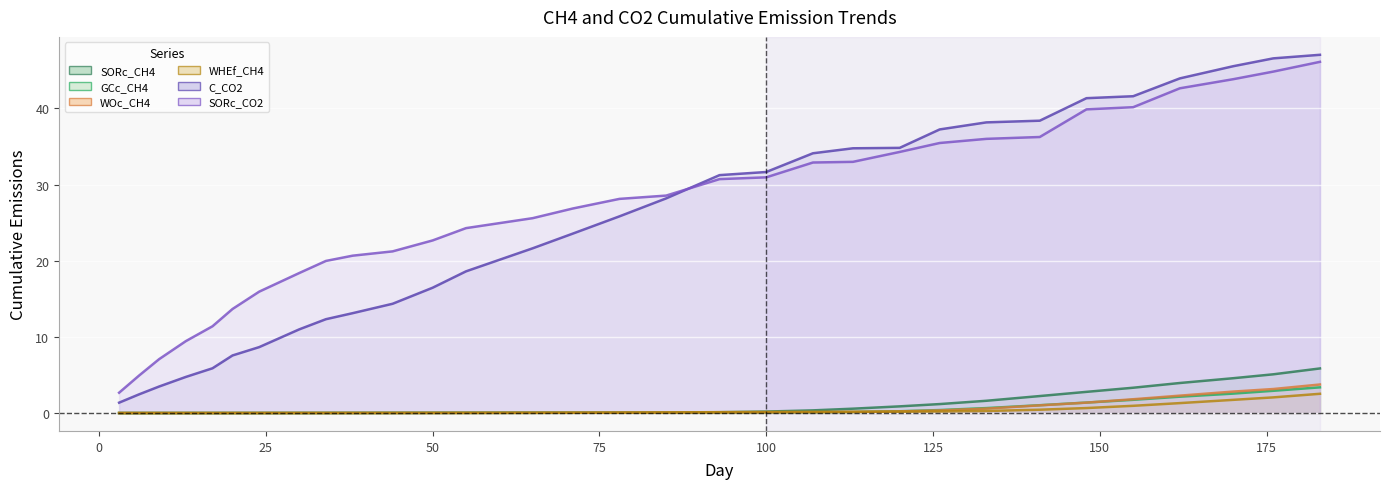

What are all the series names shown in the legend?

SORc_CH4, GCc_CH4, WOc_CH4, WHEf_CH4, C_CO2, SORc_CO2